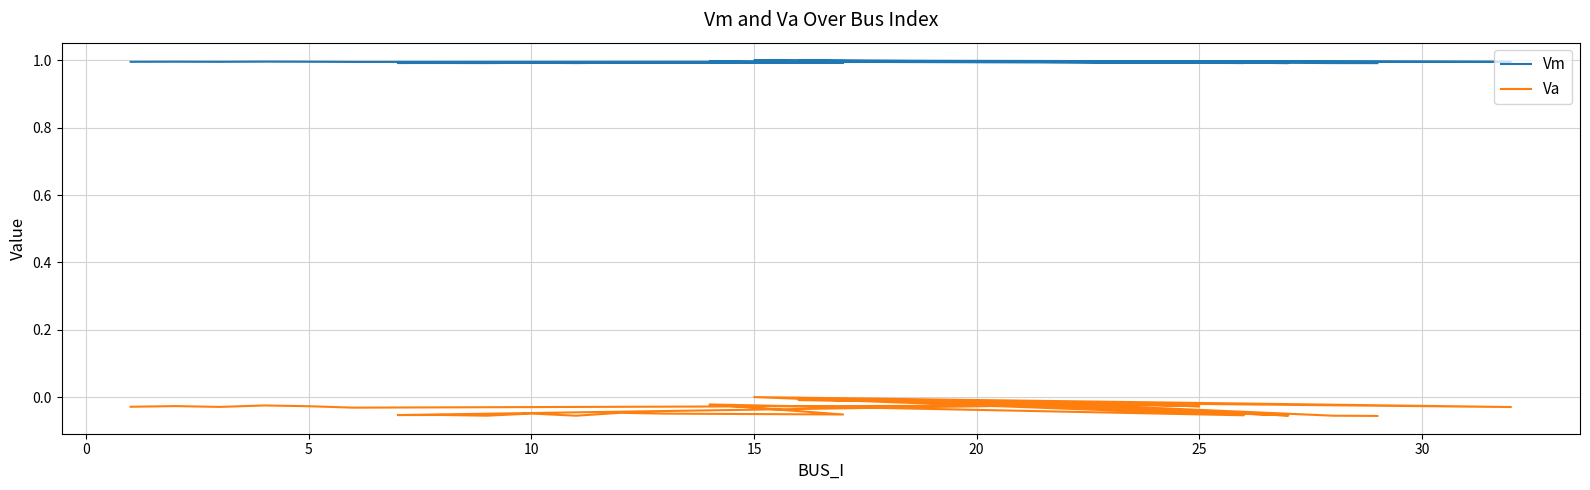

The Vm series shows 1.4 at 24. True or false?

False